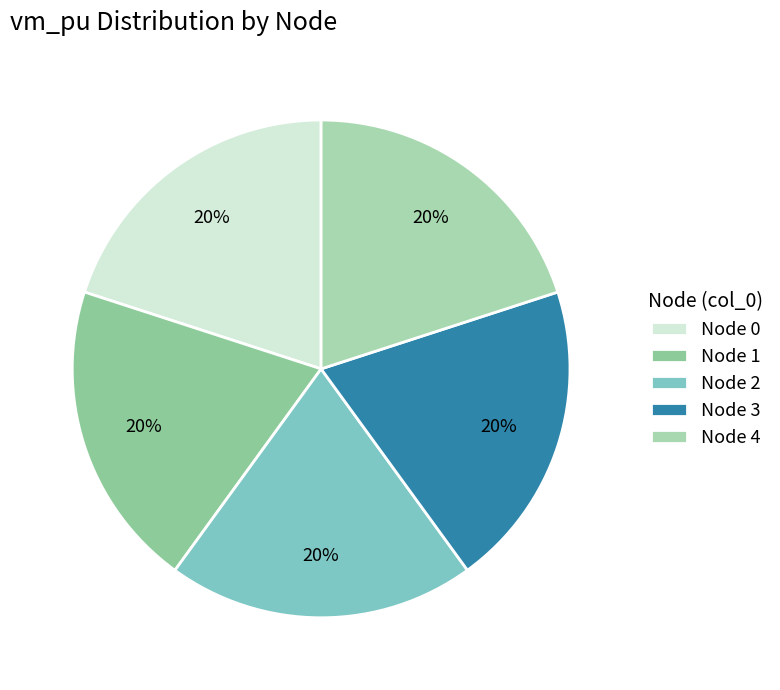

Count the number of slices in the pie.

5